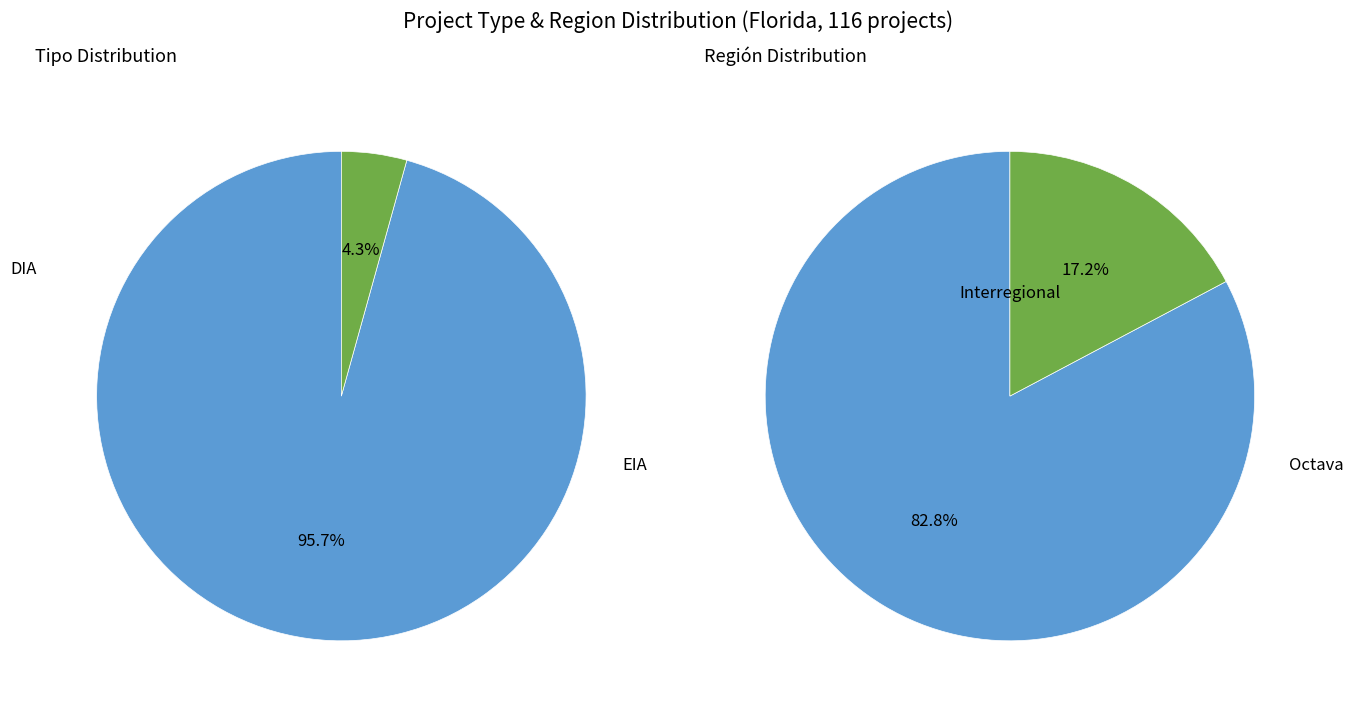

Which slice is the smallest?

EIA